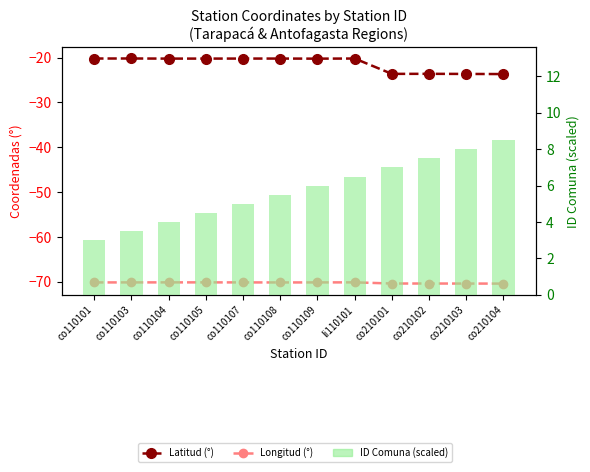

What is the label of the 8th bar from the right?

co110107